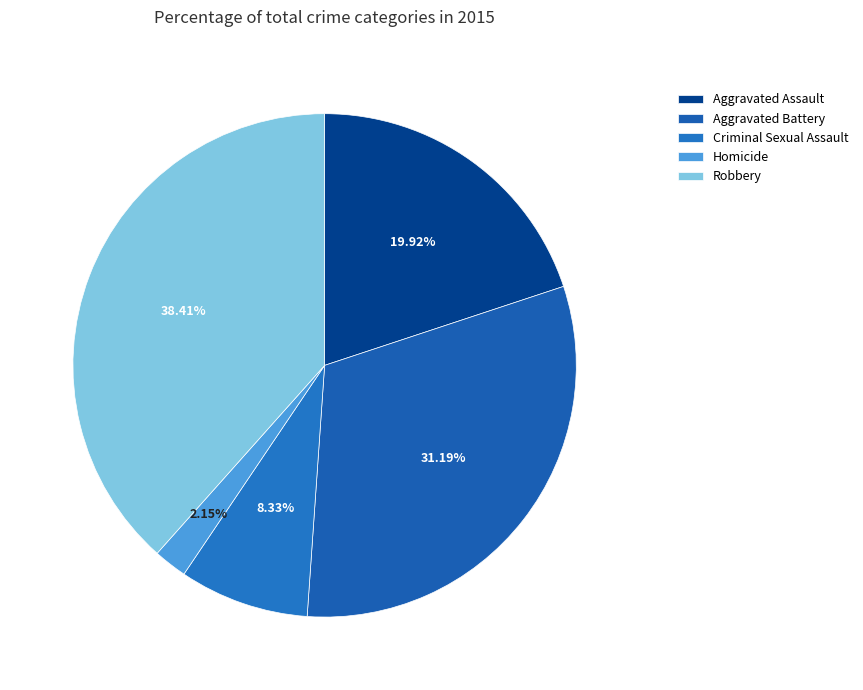

What is the smallest slice in the pie chart?

Homicide